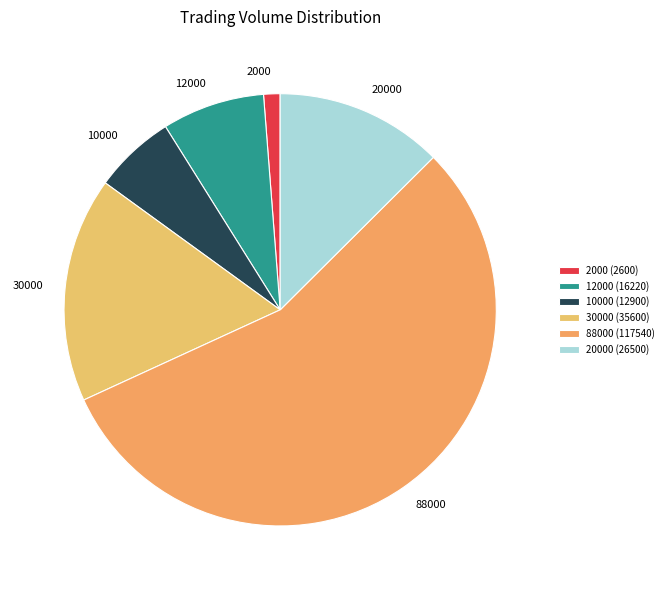

How many segments does this pie chart have?

6